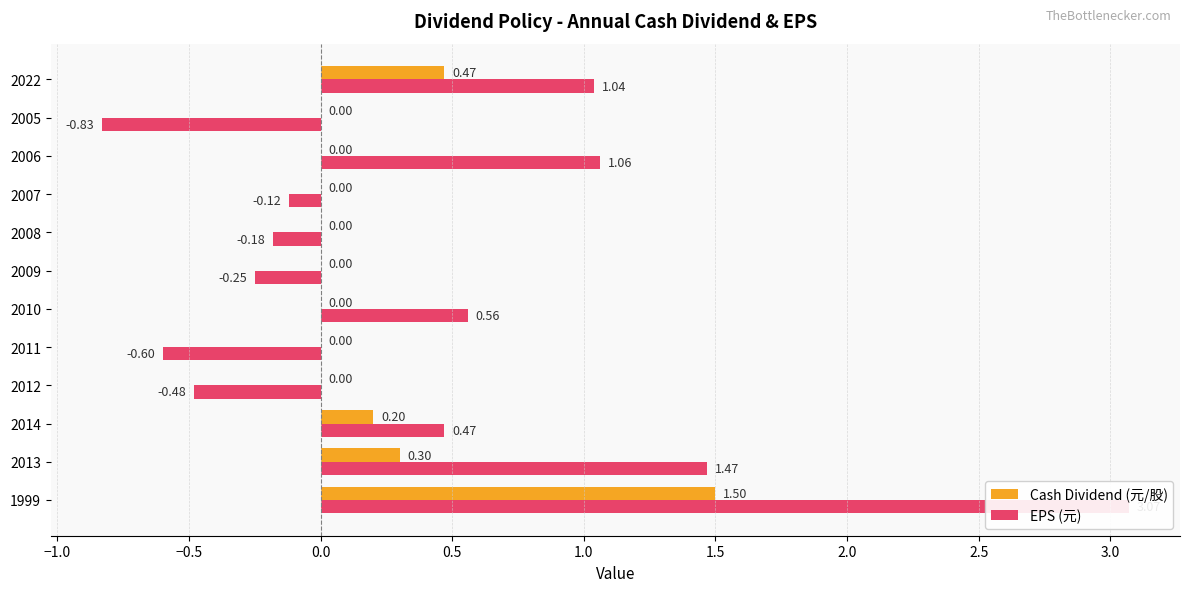

Which series has the widest spread of values?

EPS (元)